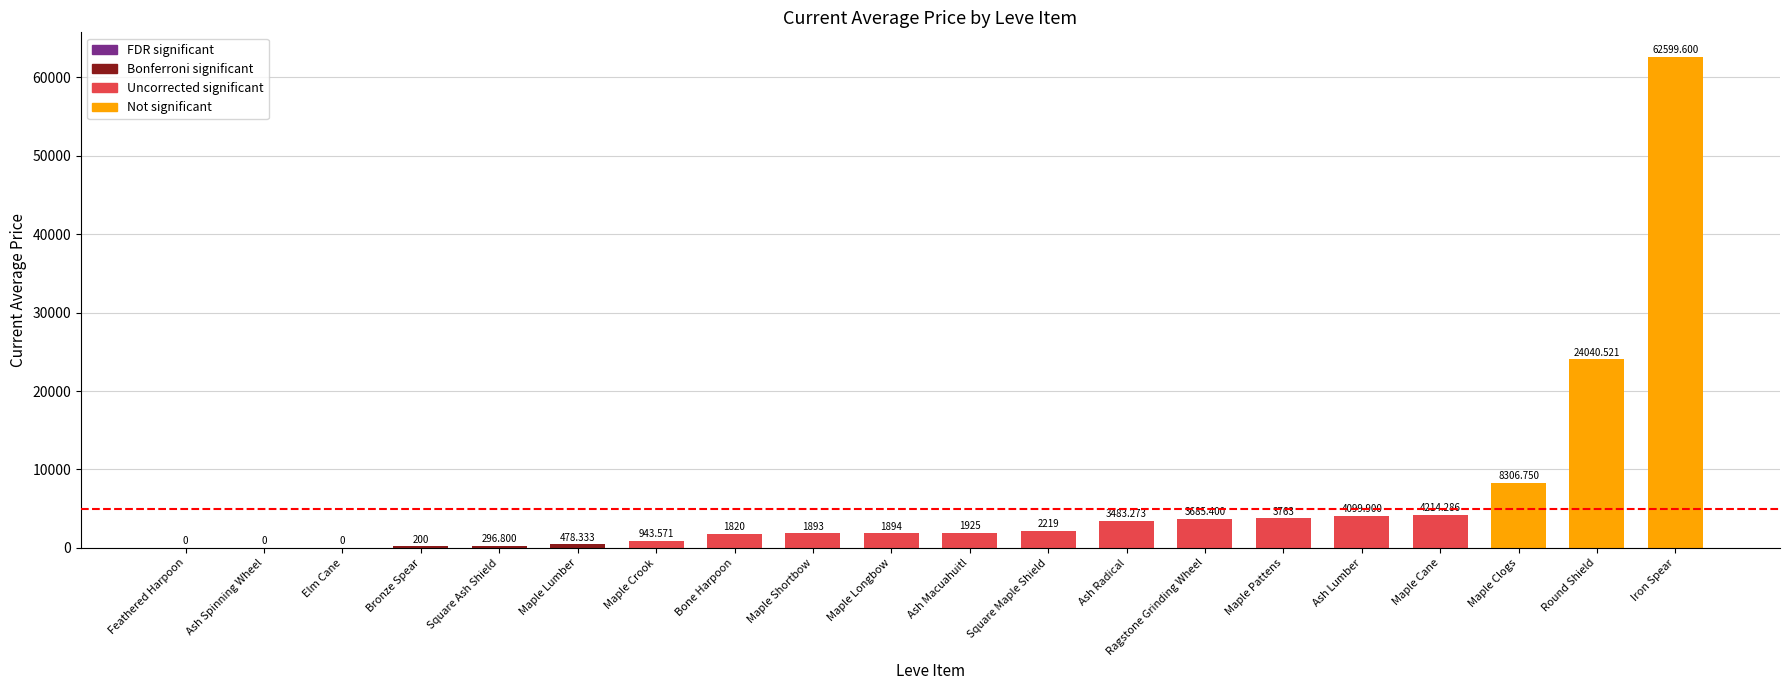

True or false: the data shows 34237.3 at Round Shield.

False